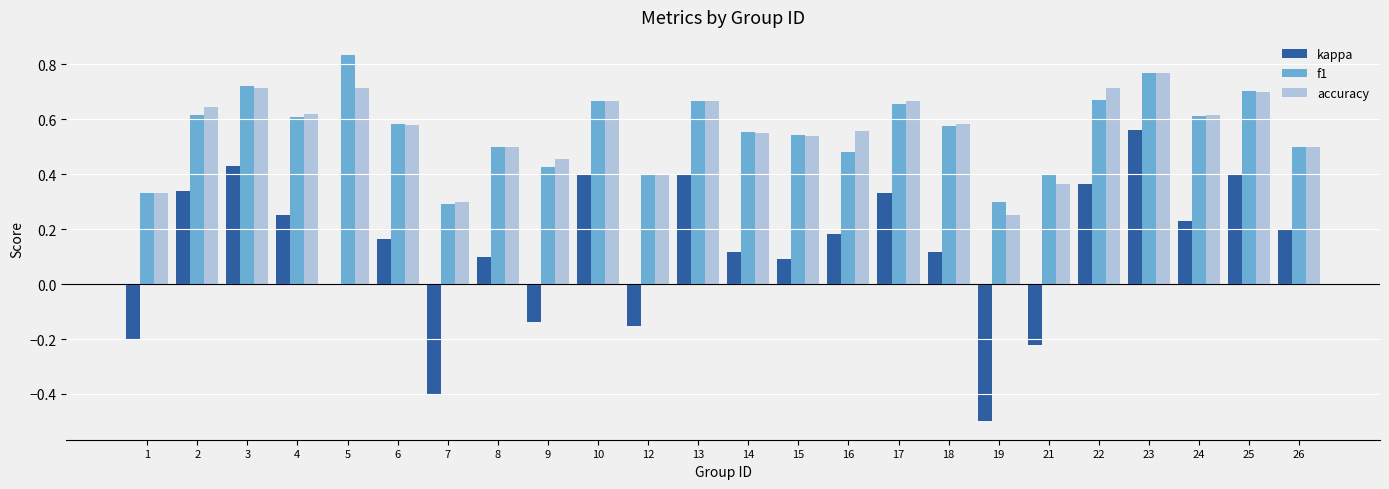

How many groups of bars are there?

24